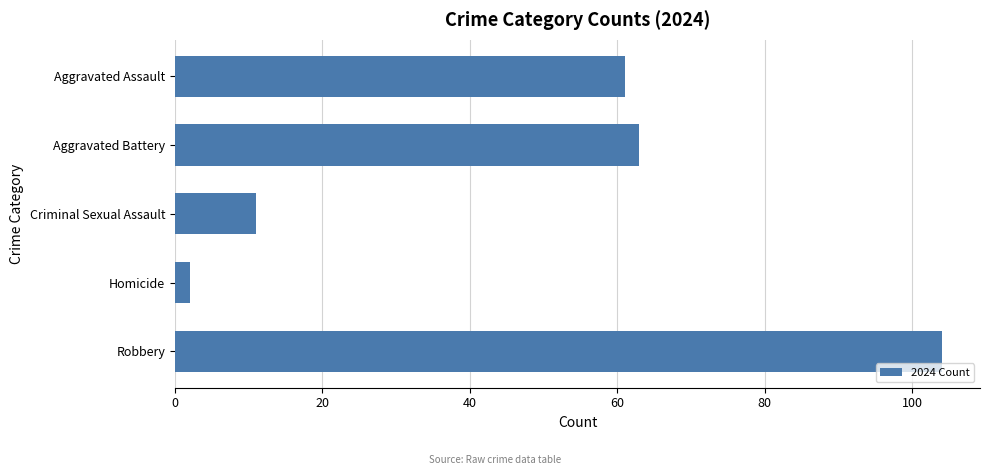

What is the ratio of the value at Aggravated Battery to the value at Robbery?

0.6